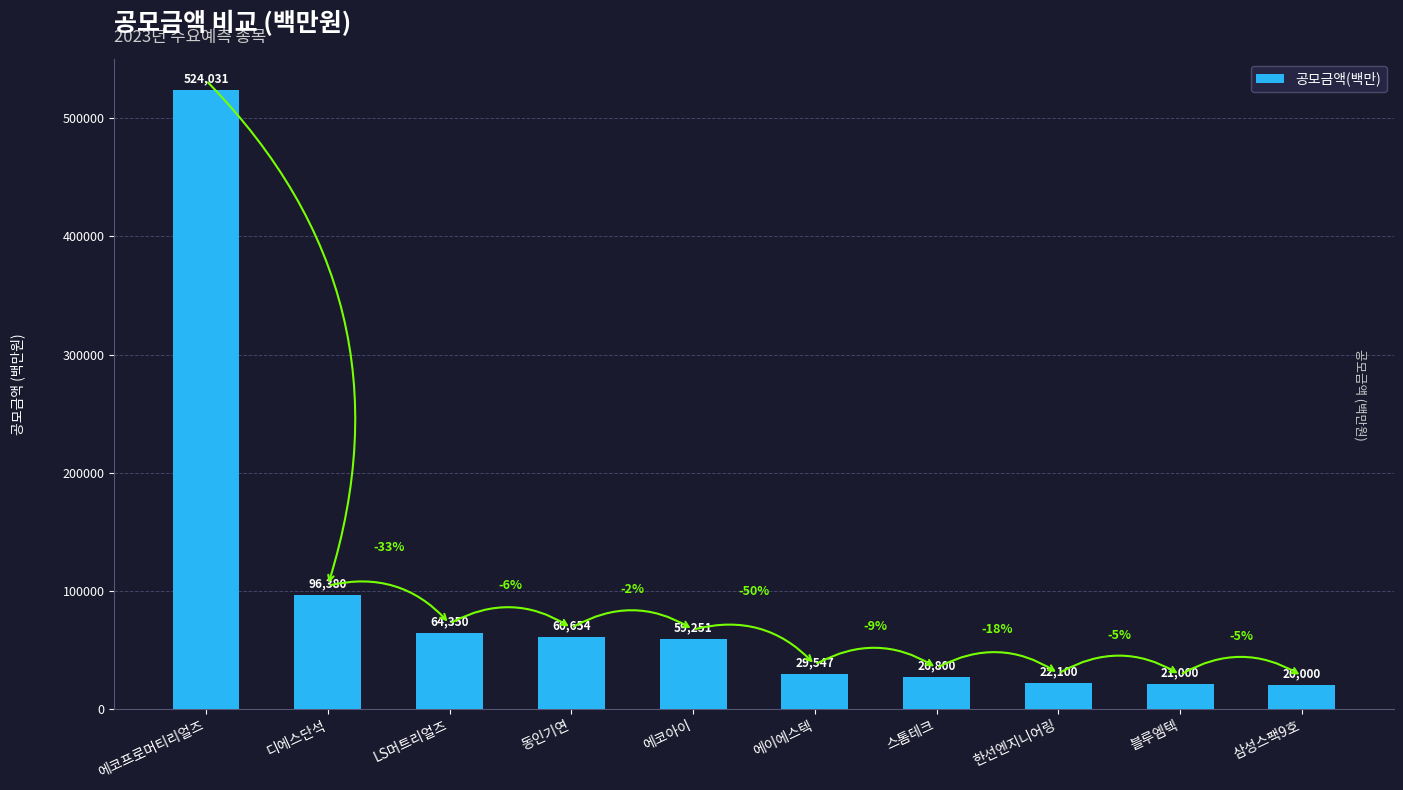

What is the difference between the maximum and minimum values?

504031